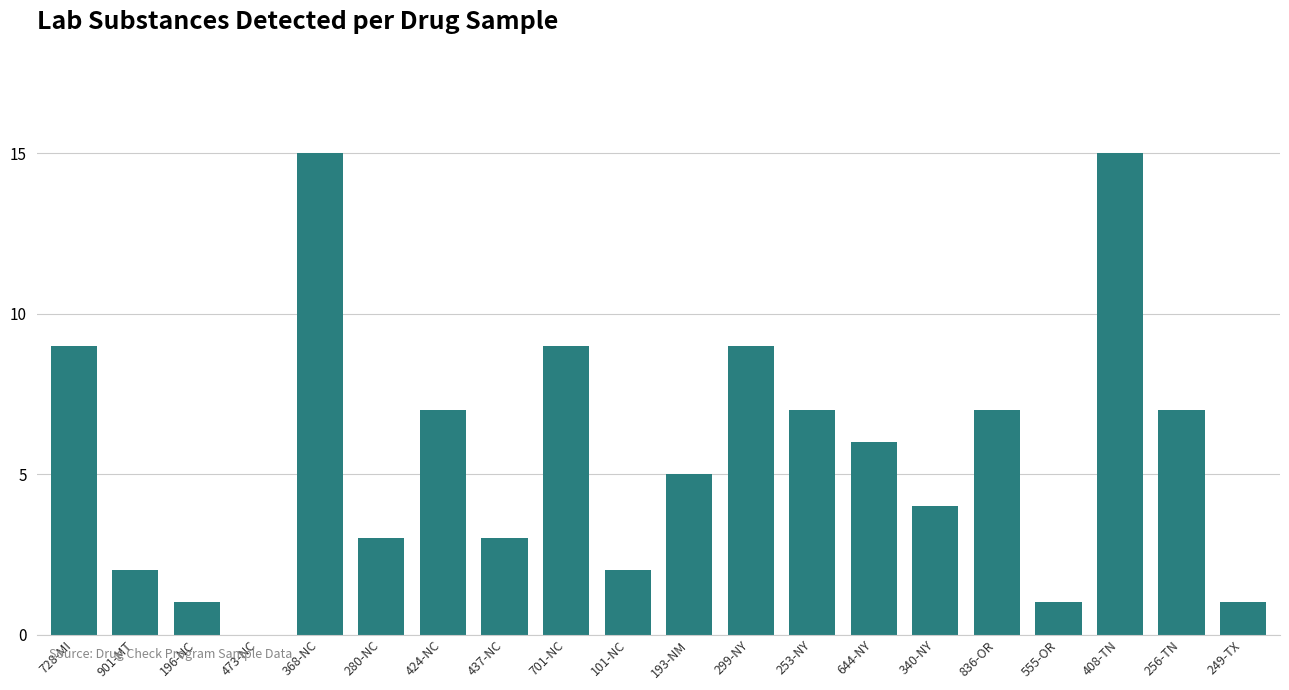

What is the ratio of the value at 193-NM to the value at 253-NY?

0.7